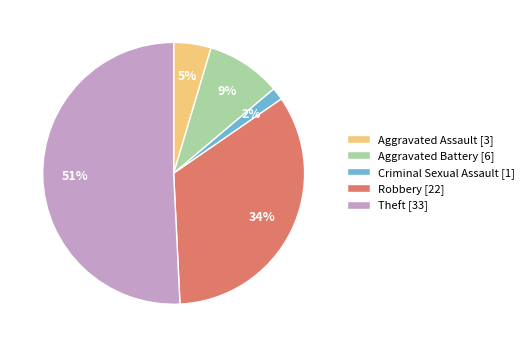

To the nearest percent, what portion does Aggravated Battery represent?

9%